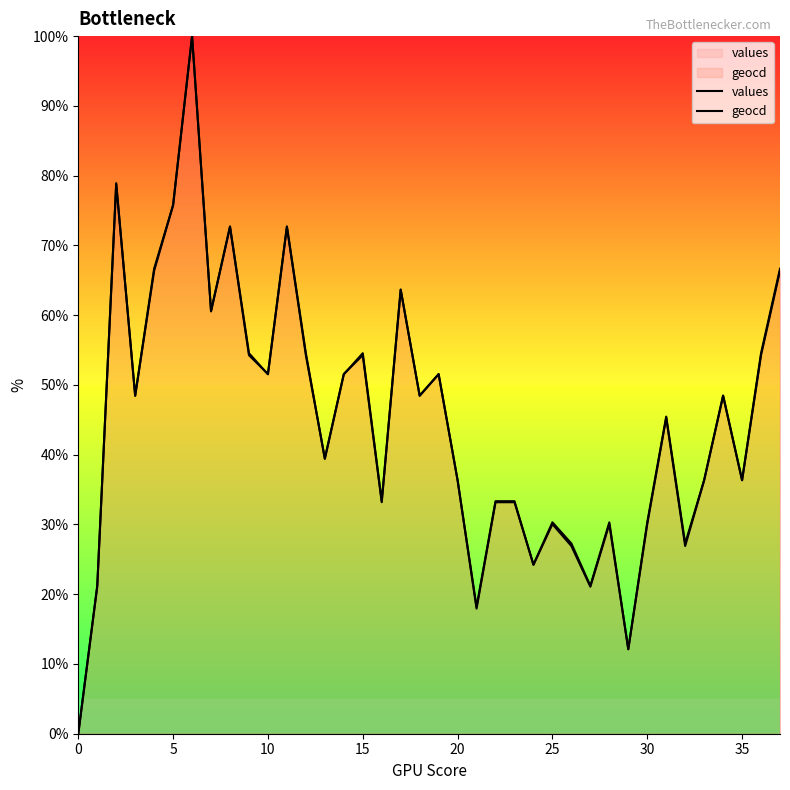

Does the chart display data point markers on the line(s)?

No